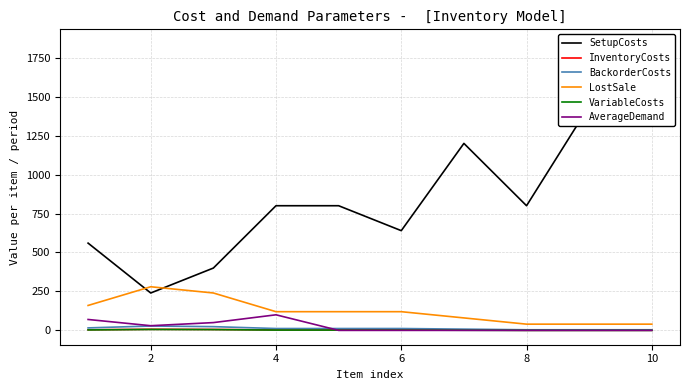

True or false: LostSale and InventoryCosts intersect in this chart.

False